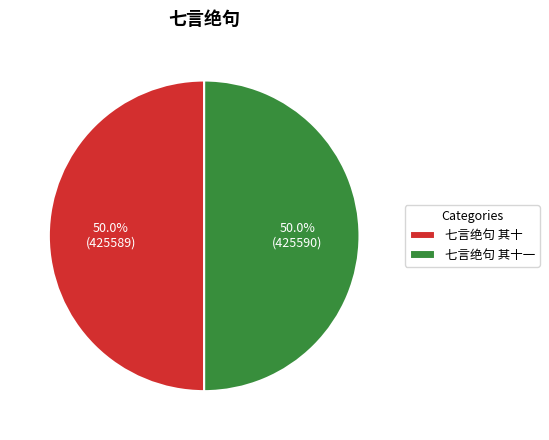

How many segments does this pie chart have?

2